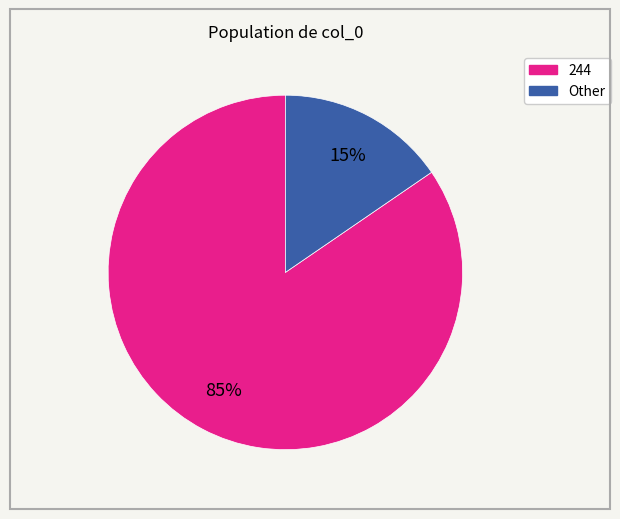

Does any single category account for the majority?

Yes